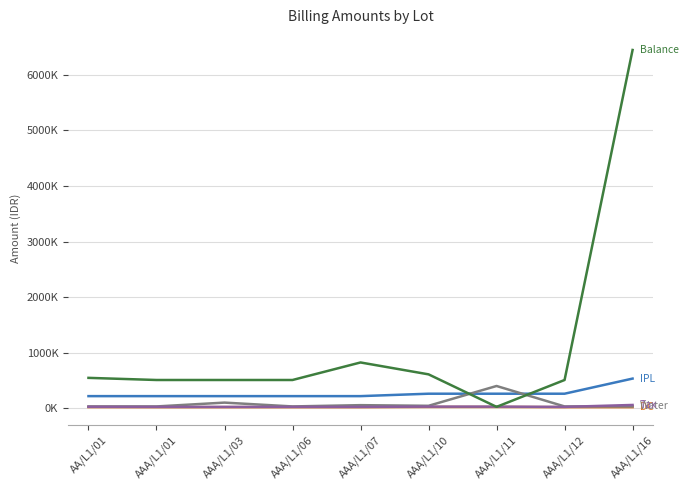

Is this an area chart (filled region under the line)?

No